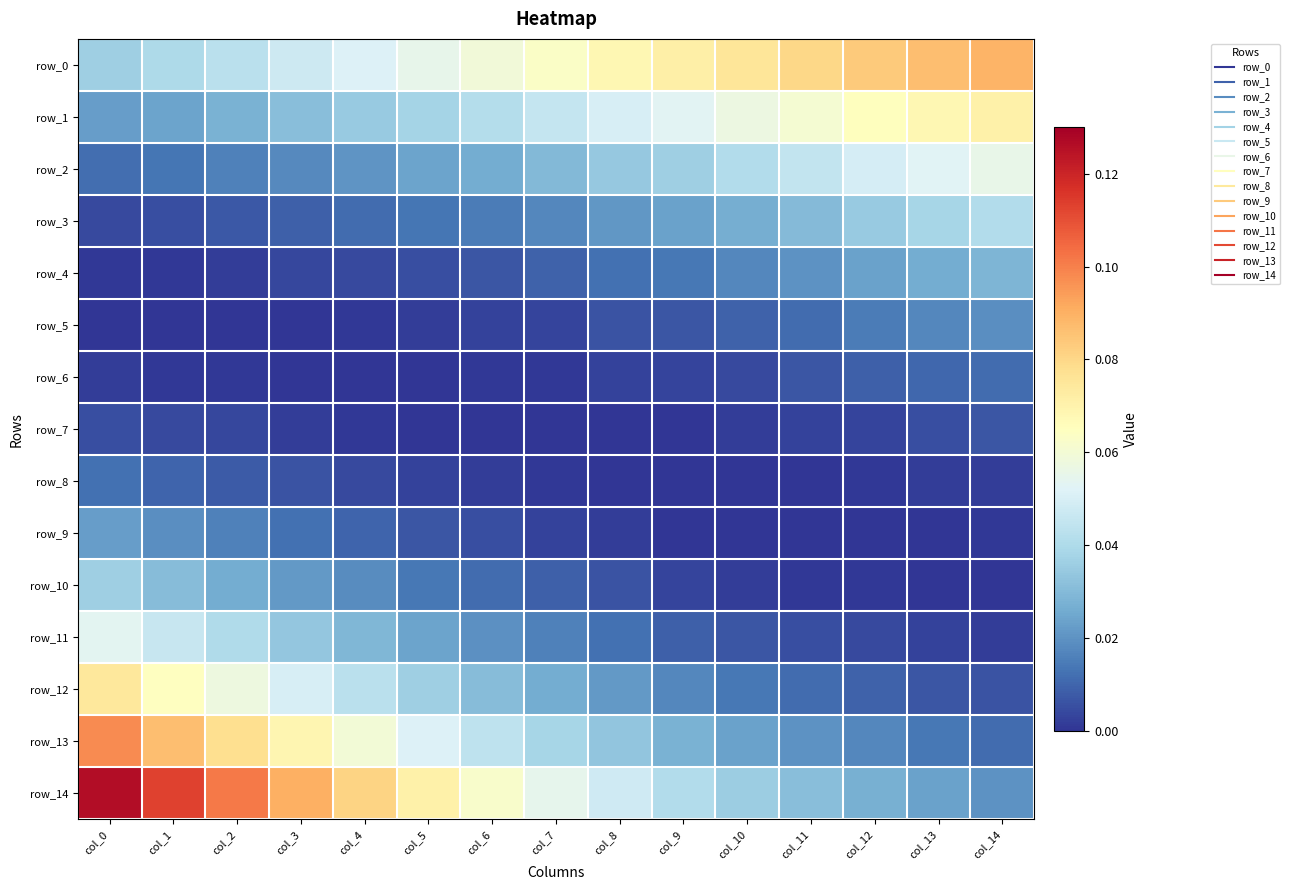

What is the difference between the highest and lowest values at col_14?

0.1